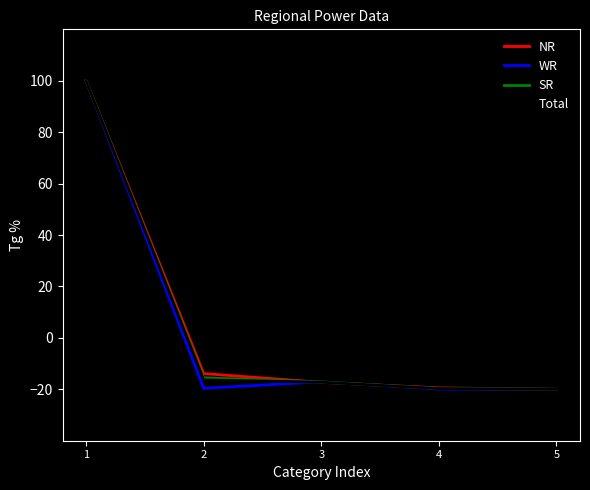

At which label is WR closest to 40?

3